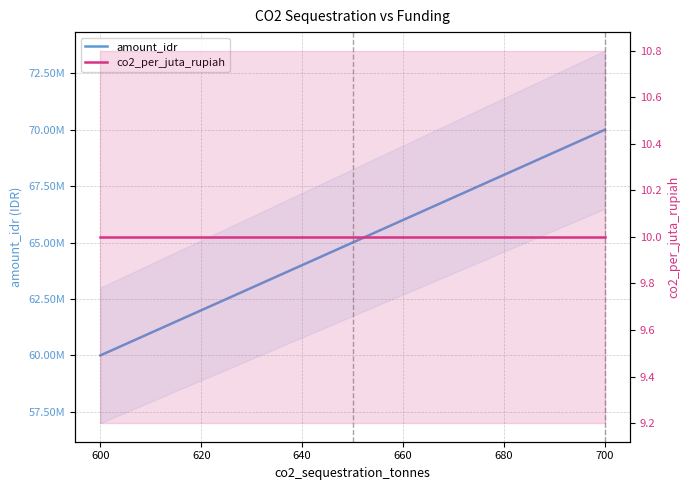

Rank the series by their average value, from lowest to highest.

co2_per_juta_rupiah, amount_idr